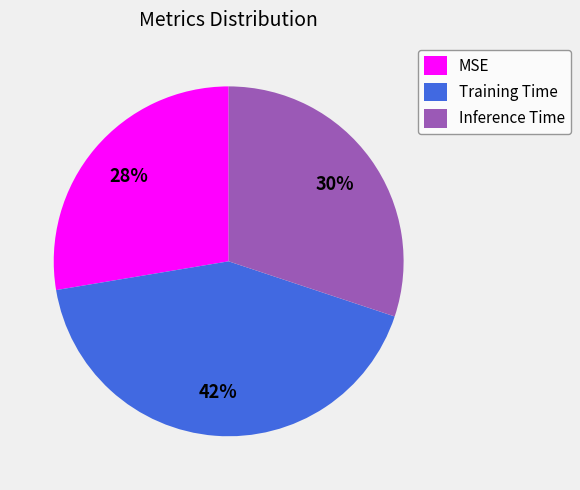

Is it true that Training Time is 42% of the pie?

True